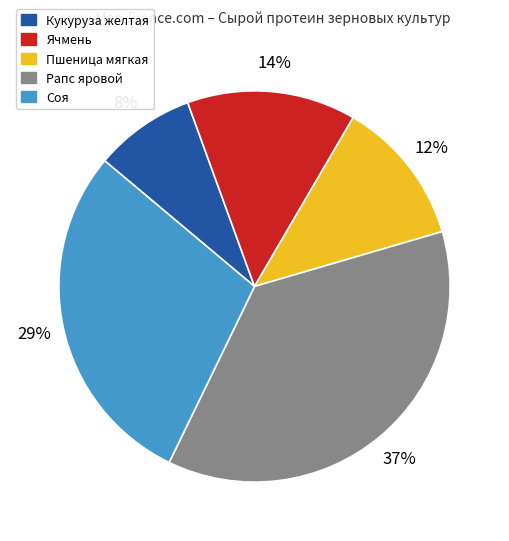

What is the largest slice in the pie chart?

Рапс яровой